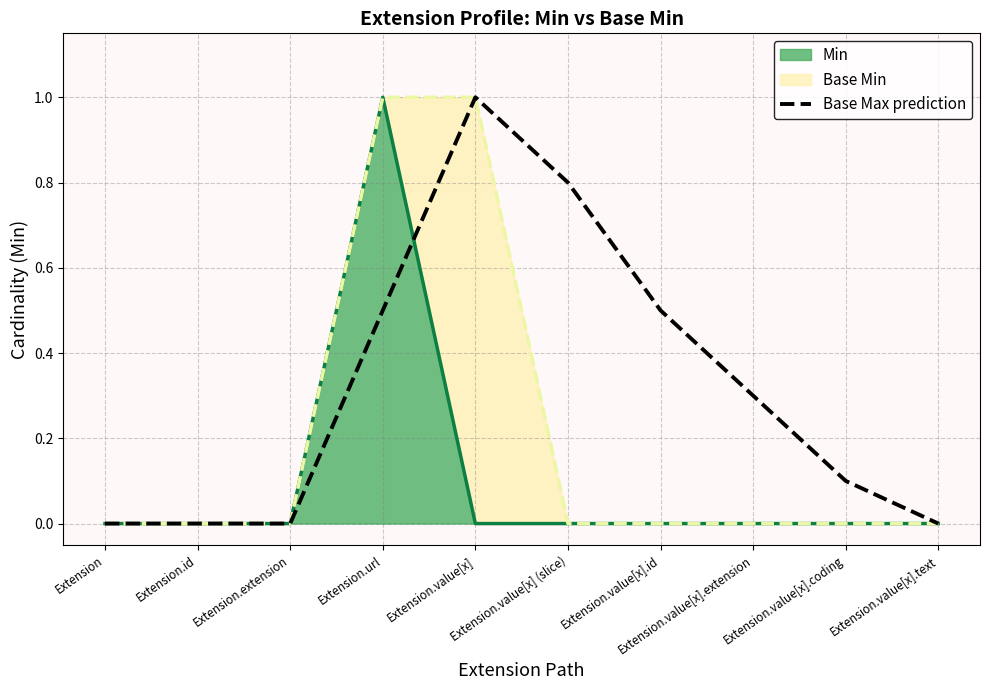

Reading left to right, list all the values displayed in this chart.

Extension=0.0	Extension.id=0.0	Extension.extension=0.0	Extension.url=0.5	Extension.value[x]=1.0	Extension.value[x] (slice)=0.8	Extension.value[x].id=0.5	Extension.value[x].extension=0.3	Extension.value[x].coding=0.1	Extension.value[x].text=0.0